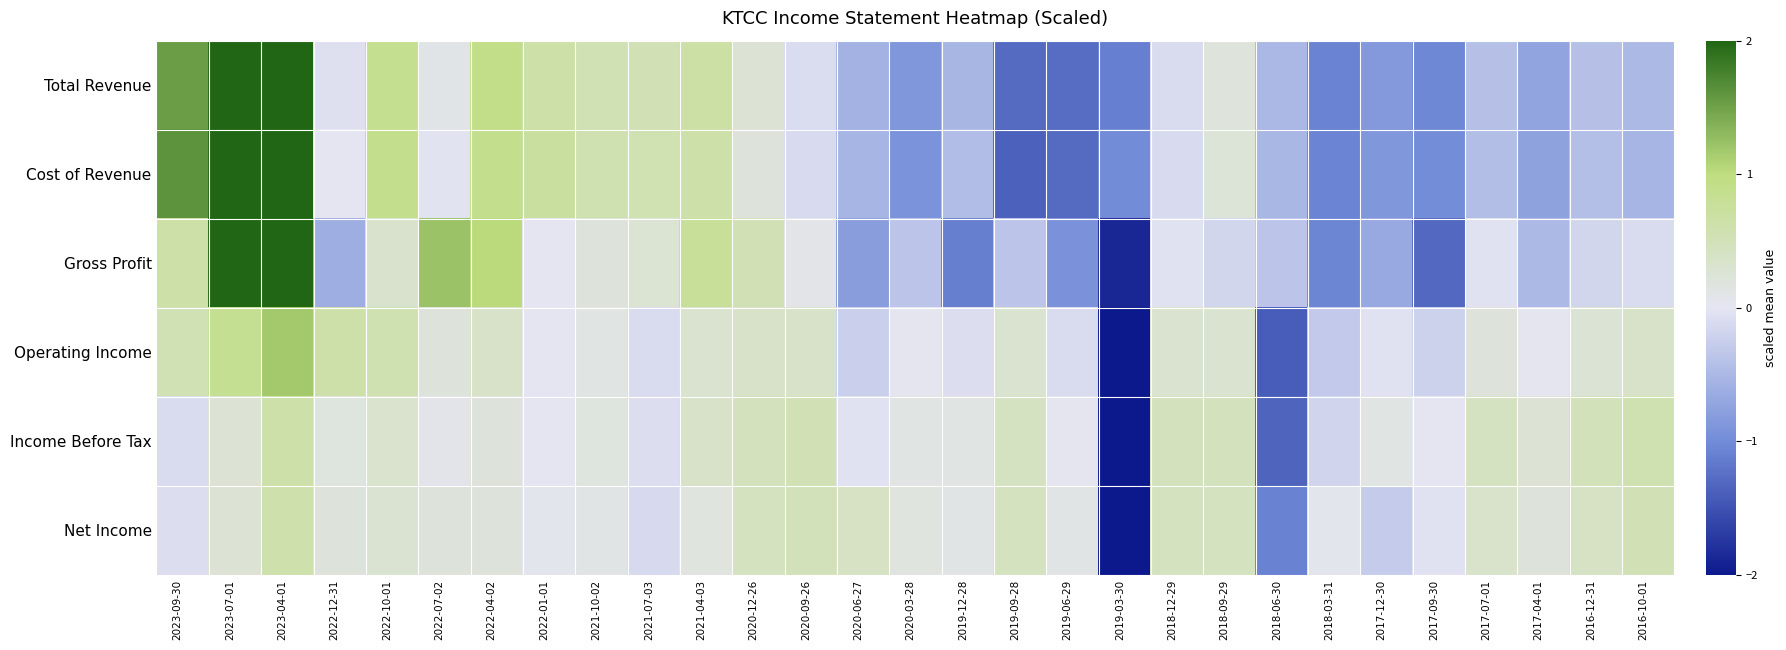

Reading right to left, list all the values displayed in this chart.

Total Revenue: 2016-10-01=-0.5	2016-12-31=-0.4	2017-04-01=-0.7	2017-07-01=-0.4	2017-09-30=-1.0	2017-12-30=-0.9	2018-03-31=-1.1	2018-06-30=-0.5	2018-09-29=0.2	2018-12-29=-0.1	2019-03-30=-1.1	2019-06-29=-1.3	2019-09-28=-1.3	2019-12-28=-0.5	2020-03-28=-0.9	2020-06-27=-0.6	2020-09-26=-0.1	2020-12-26=0.2	2021-04-03=0.7	2021-07-03=0.5	2021-10-02=0.5	2022-01-01=0.7	2022-04-02=0.9	2022-07-02=0.1	2022-10-01=0.8	2022-12-31=-0.1	2023-04-01=2.0	2023-07-01=2.0	2023-09-30=1.5
Cost of Revenue: 2016-10-01=-0.5	2016-12-31=-0.4	2017-04-01=-0.8	2017-07-01=-0.4	2017-09-30=-1.0	2017-12-30=-0.9	2018-03-31=-1.1	2018-06-30=-0.5	2018-09-29=0.2	2018-12-29=-0.1	2019-03-30=-1.0	2019-06-29=-1.3	2019-09-28=-1.4	2019-12-28=-0.5	2020-03-28=-0.9	2020-06-27=-0.5	2020-09-26=-0.1	2020-12-26=0.2	2021-04-03=0.6	2021-07-03=0.6	2021-10-02=0.6	2022-01-01=0.7	2022-04-02=0.9	2022-07-02=-0.0	2022-10-01=0.9	2022-12-31=0.0	2023-04-01=2.0	2023-07-01=2.0	2023-09-30=1.6
Gross Profit: 2016-10-01=-0.1	2016-12-31=-0.2	2017-04-01=-0.5	2017-07-01=-0.0	2017-09-30=-1.3	2017-12-30=-0.7	2018-03-31=-1.1	2018-06-30=-0.4	2018-09-29=-0.2	2018-12-29=-0.0	2019-03-30=-1.9	2019-06-29=-0.9	2019-09-28=-0.4	2019-12-28=-1.1	2020-03-28=-0.4	2020-06-27=-0.8	2020-09-26=0.1	2020-12-26=0.5	2021-04-03=0.8	2021-07-03=0.3	2021-10-02=0.2	2022-01-01=0.0	2022-04-02=1.0	2022-07-02=1.2	2022-10-01=0.3	2022-12-31=-0.6	2023-04-01=2.0	2023-07-01=2.0	2023-09-30=0.7
Operating Income: 2016-10-01=0.4	2016-12-31=0.3	2017-04-01=0.0	2017-07-01=0.2	2017-09-30=-0.2	2017-12-30=-0.0	2018-03-31=-0.3	2018-06-30=-1.4	2018-09-29=0.3	2018-12-29=0.3	2019-03-30=-2.0	2019-06-29=-0.1	2019-09-28=0.3	2019-12-28=-0.1	2020-03-28=0.0	2020-06-27=-0.2	2020-09-26=0.4	2020-12-26=0.4	2021-04-03=0.3	2021-07-03=-0.1	2021-10-02=0.1	2022-01-01=-0.0	2022-04-02=0.4	2022-07-02=0.2	2022-10-01=0.6	2022-12-31=0.6	2023-04-01=1.2	2023-07-01=0.8	2023-09-30=0.5
Income Before Tax: 2016-10-01=0.6	2016-12-31=0.5	2017-04-01=0.2	2017-07-01=0.4	2017-09-30=-0.0	2017-12-30=0.1	2018-03-31=-0.2	2018-06-30=-1.4	2018-09-29=0.5	2018-12-29=0.5	2019-03-30=-2.0	2019-06-29=0.0	2019-09-28=0.4	2019-12-28=0.1	2020-03-28=0.1	2020-06-27=-0.0	2020-09-26=0.5	2020-12-26=0.5	2021-04-03=0.4	2021-07-03=-0.1	2021-10-02=0.2	2022-01-01=-0.0	2022-04-02=0.2	2022-07-02=0.1	2022-10-01=0.3	2022-12-31=0.2	2023-04-01=0.6	2023-07-01=0.2	2023-09-30=-0.1
Net Income: 2016-10-01=0.5	2016-12-31=0.4	2017-04-01=0.2	2017-07-01=0.3	2017-09-30=-0.0	2017-12-30=-0.3	2018-03-31=0.0	2018-06-30=-1.1	2018-09-29=0.4	2018-12-29=0.4	2019-03-30=-2.0	2019-06-29=0.1	2019-09-28=0.4	2019-12-28=0.1	2020-03-28=0.2	2020-06-27=0.4	2020-09-26=0.5	2020-12-26=0.4	2021-04-03=0.2	2021-07-03=-0.1	2021-10-02=0.1	2022-01-01=0.0	2022-04-02=0.2	2022-07-02=0.2	2022-10-01=0.3	2022-12-31=0.2	2023-04-01=0.6	2023-07-01=0.2	2023-09-30=-0.1